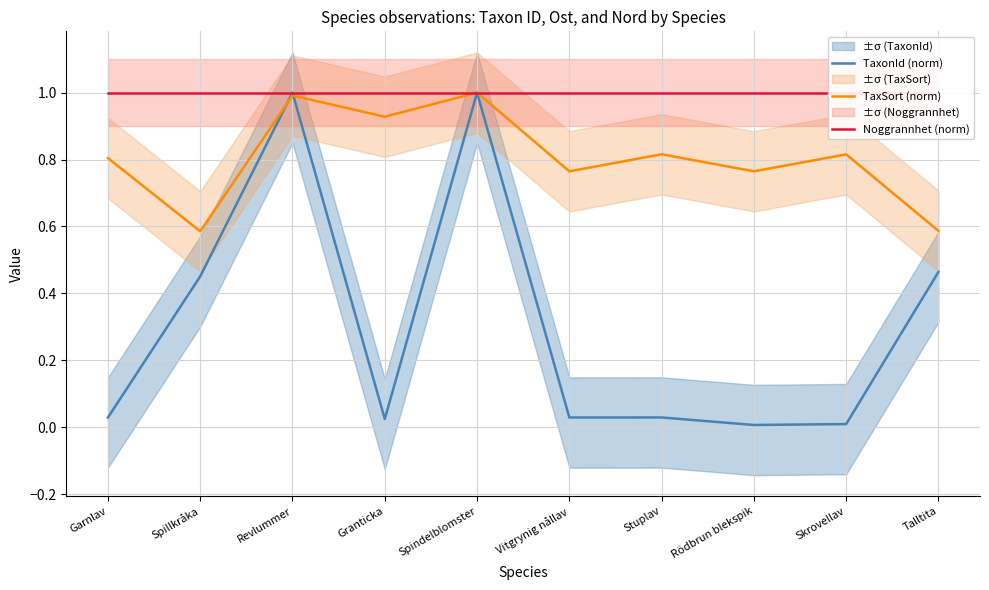

What is the spread (max minus min) of values at Stuplav?

1.0